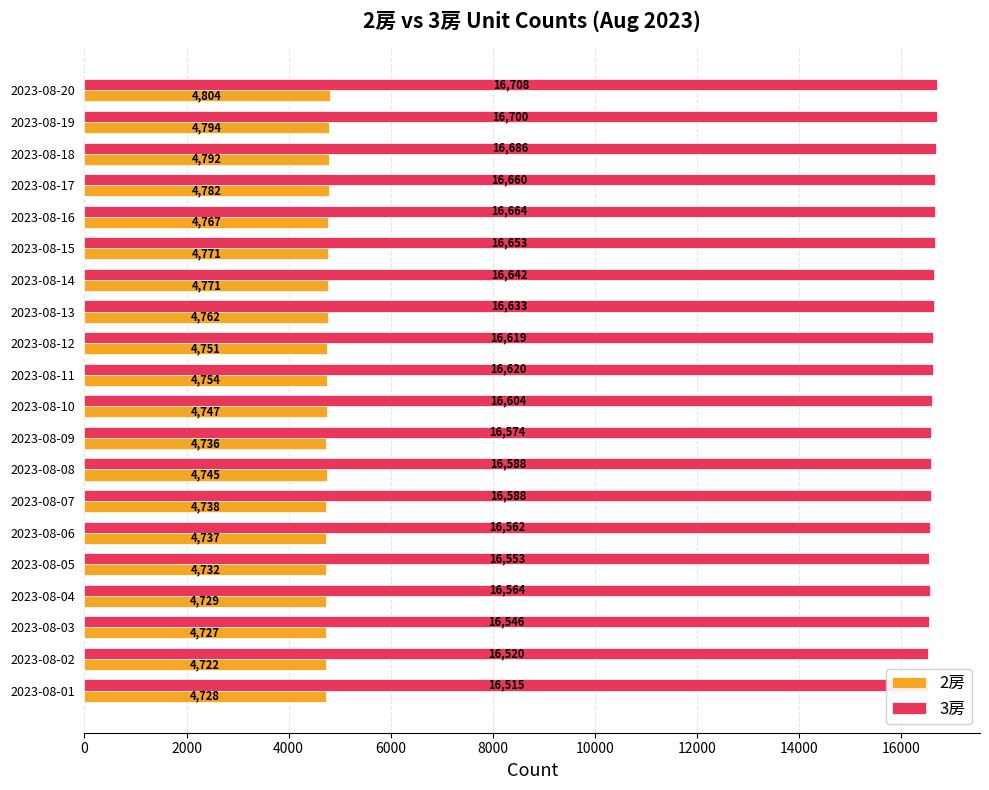

Reading left to right, transcribe all the data shown in this chart.

2房: 4728	4722	4727	4729	4732	4737	4738	4745	4736	4747	4754	4751	4762	4771	4771	4767	4782	4792	4794	4804
3房: 16515	16520	16546	16564	16553	16562	16588	16588	16574	16604	16620	16619	16633	16642	16653	16664	16660	16686	16700	16708